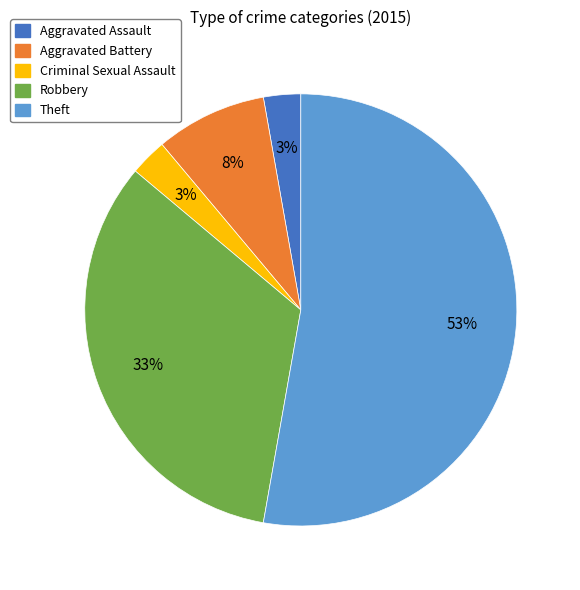

Is the sum of Aggravated Battery and Aggravated Assault greater than half?

No